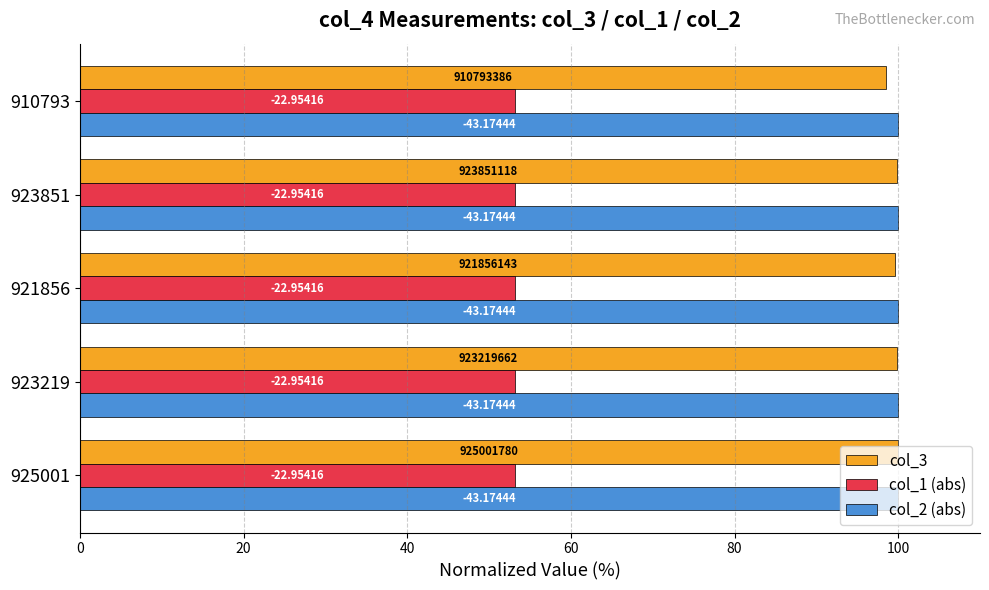

What is the difference between the maximum and minimum values in the col_3 series?

1.5